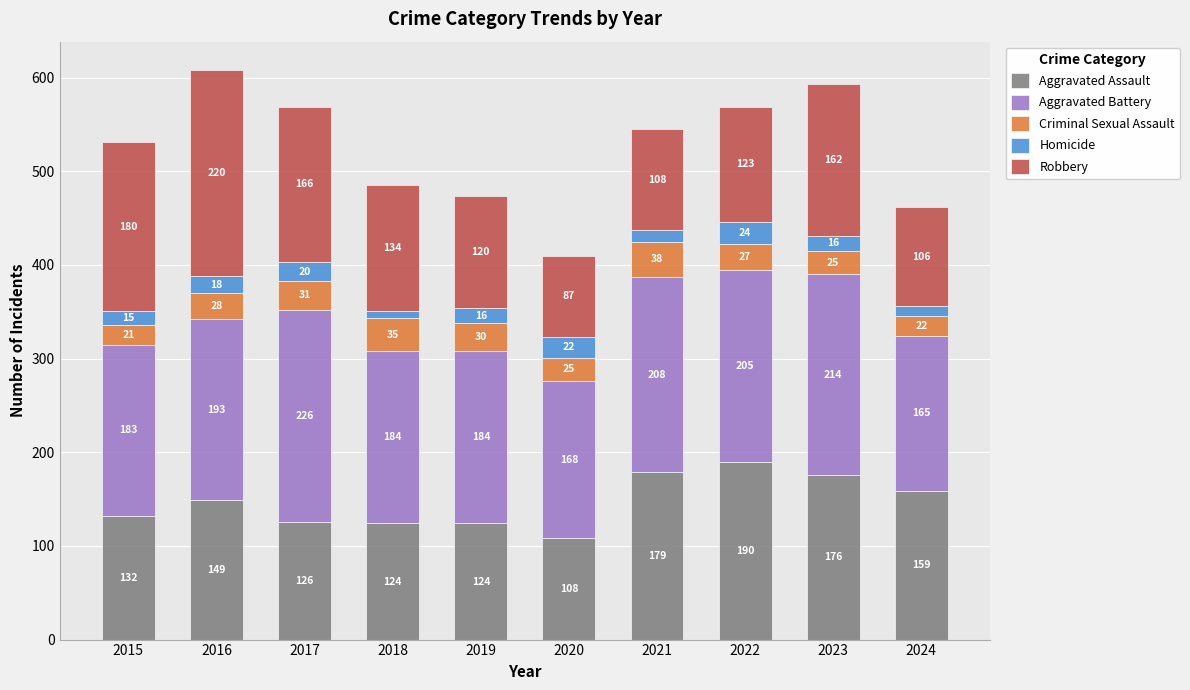

Reading left to right, transcribe the values for Aggravated Assault.

132	149	126	124	124	108	179	190	176	159